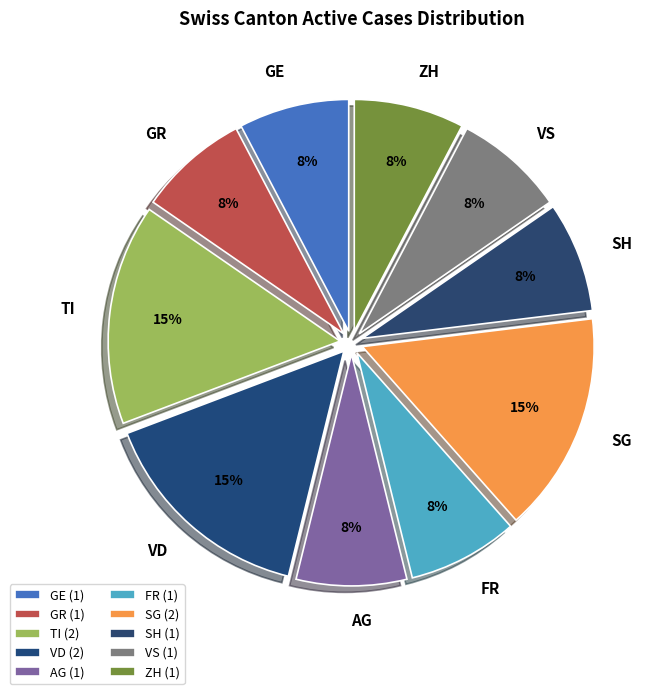

What is the ratio of the value at VS to the value at VD?

0.5